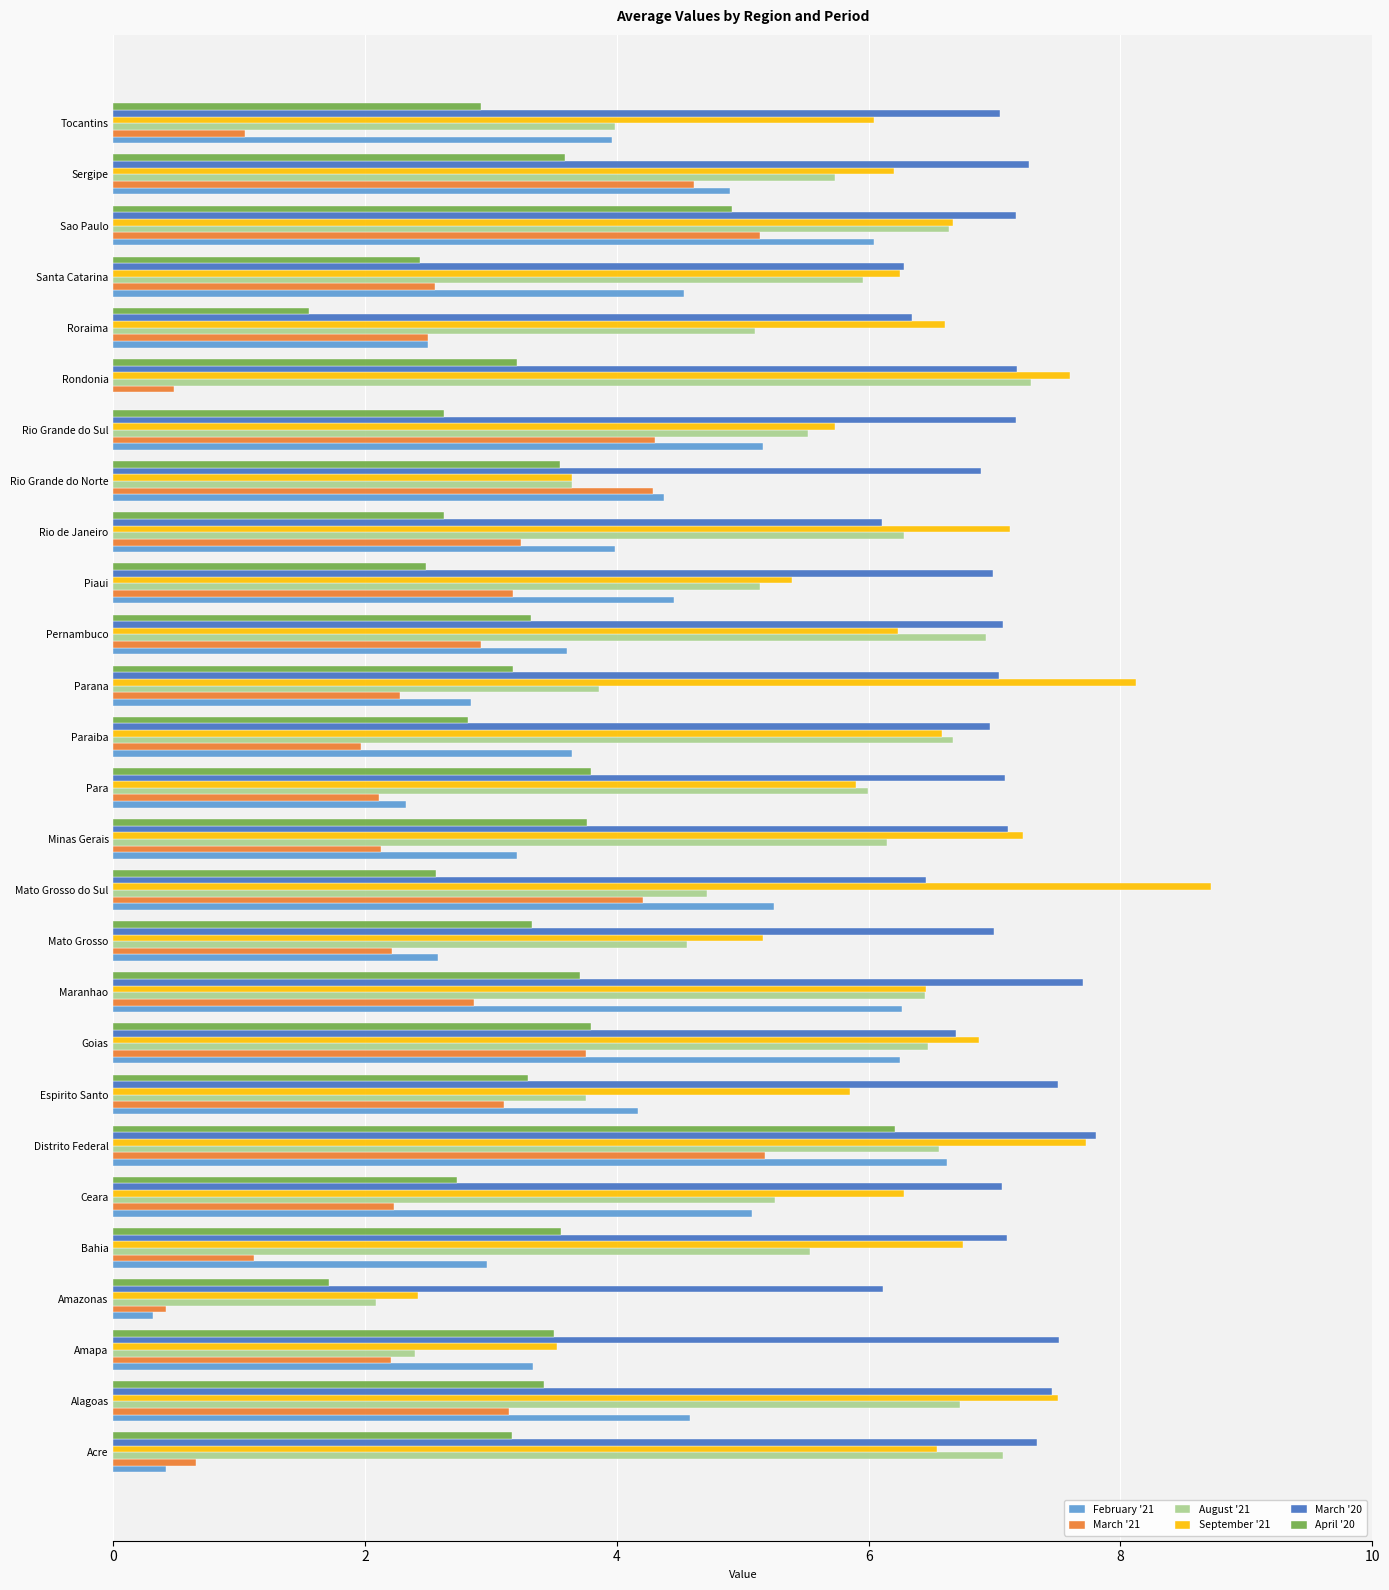

At which category does the chart reach its peak across all series?

Mato Grosso do Sul